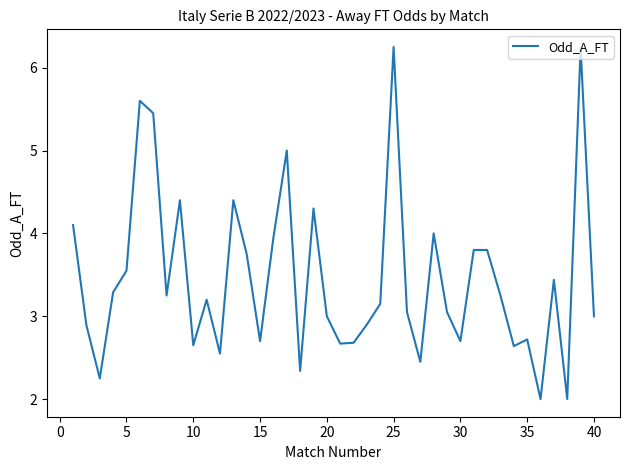

What is the minimum value shown in the chart?

2.0